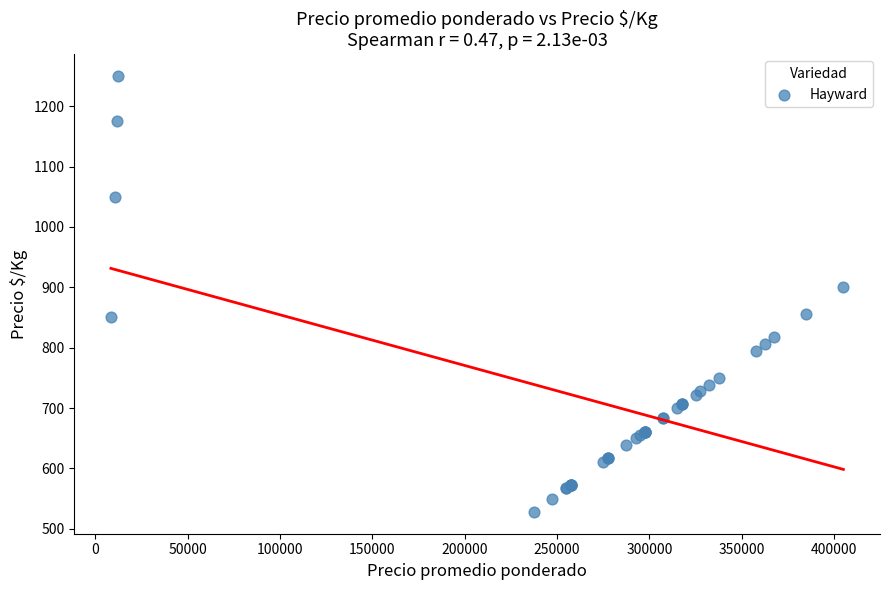

What Y value in the scatter plot is closest to 889?

900